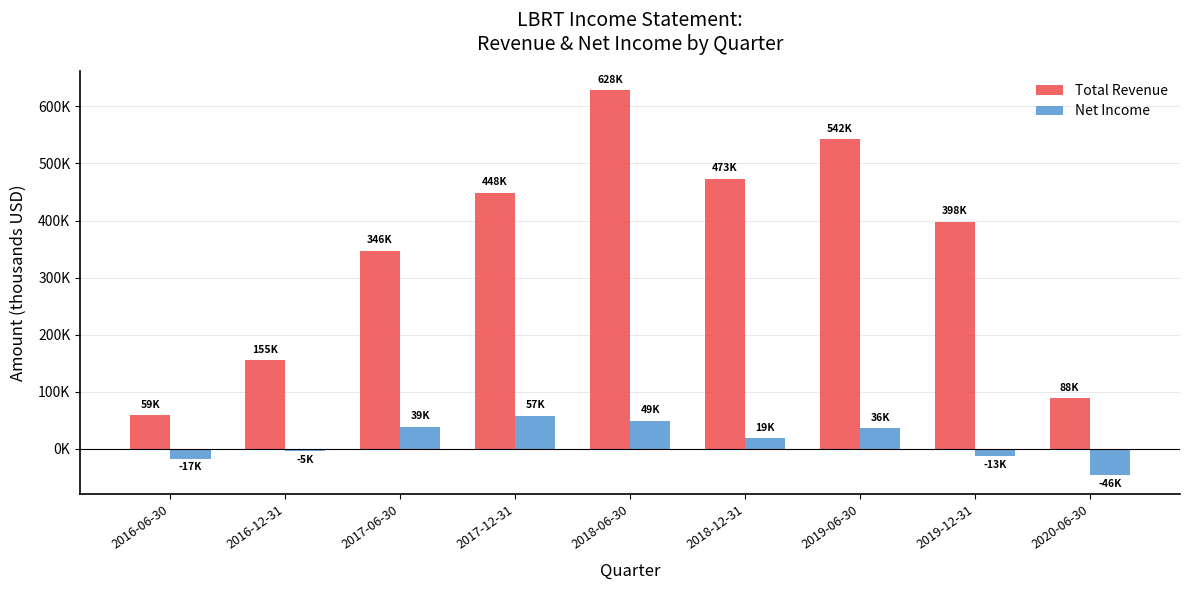

Does the chart contain stacked bars?

No